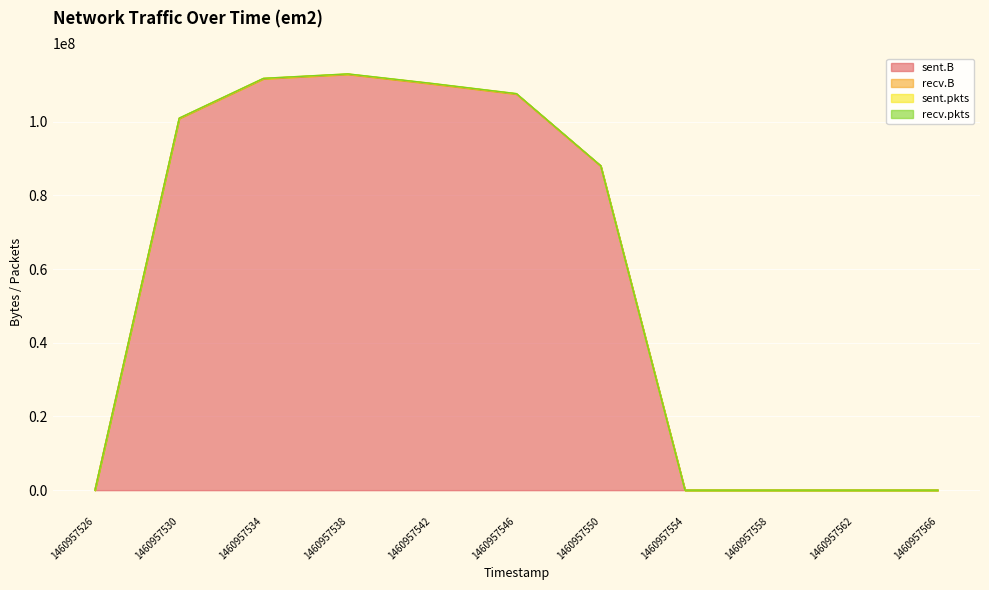

What is the difference between the sent.pkts values at 1460957538 and 1460957550?

24924533